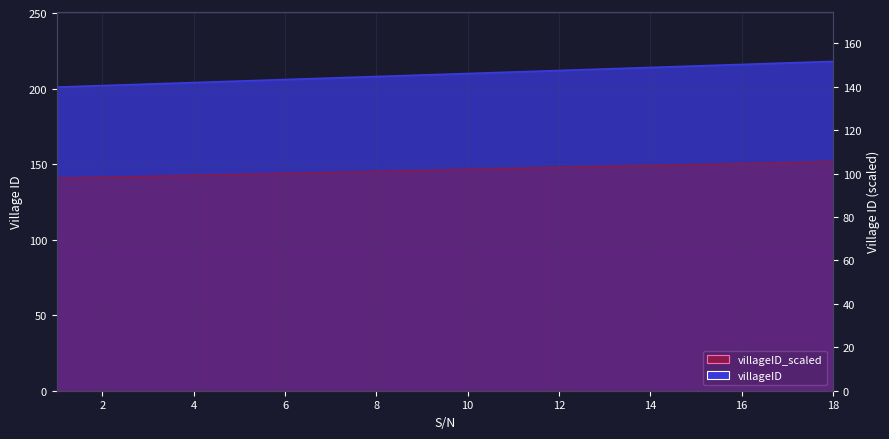

True or false: the data has more than 1 interior local peaks.

False